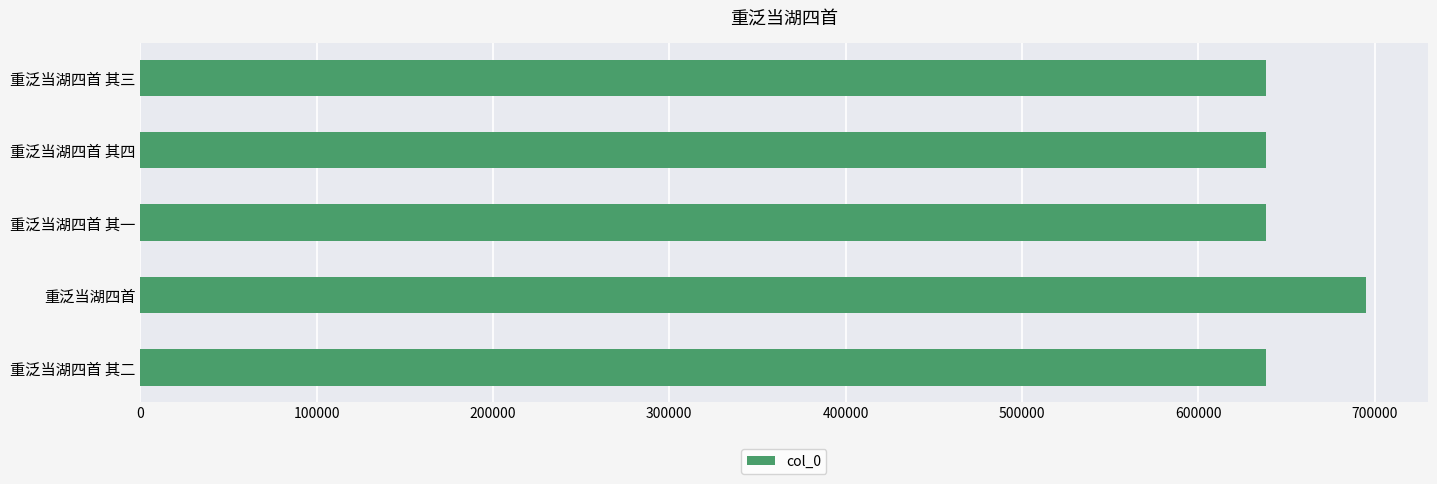

What is the change in value from 重泛当湖四首 to 重泛当湖四首 其三?

-56866